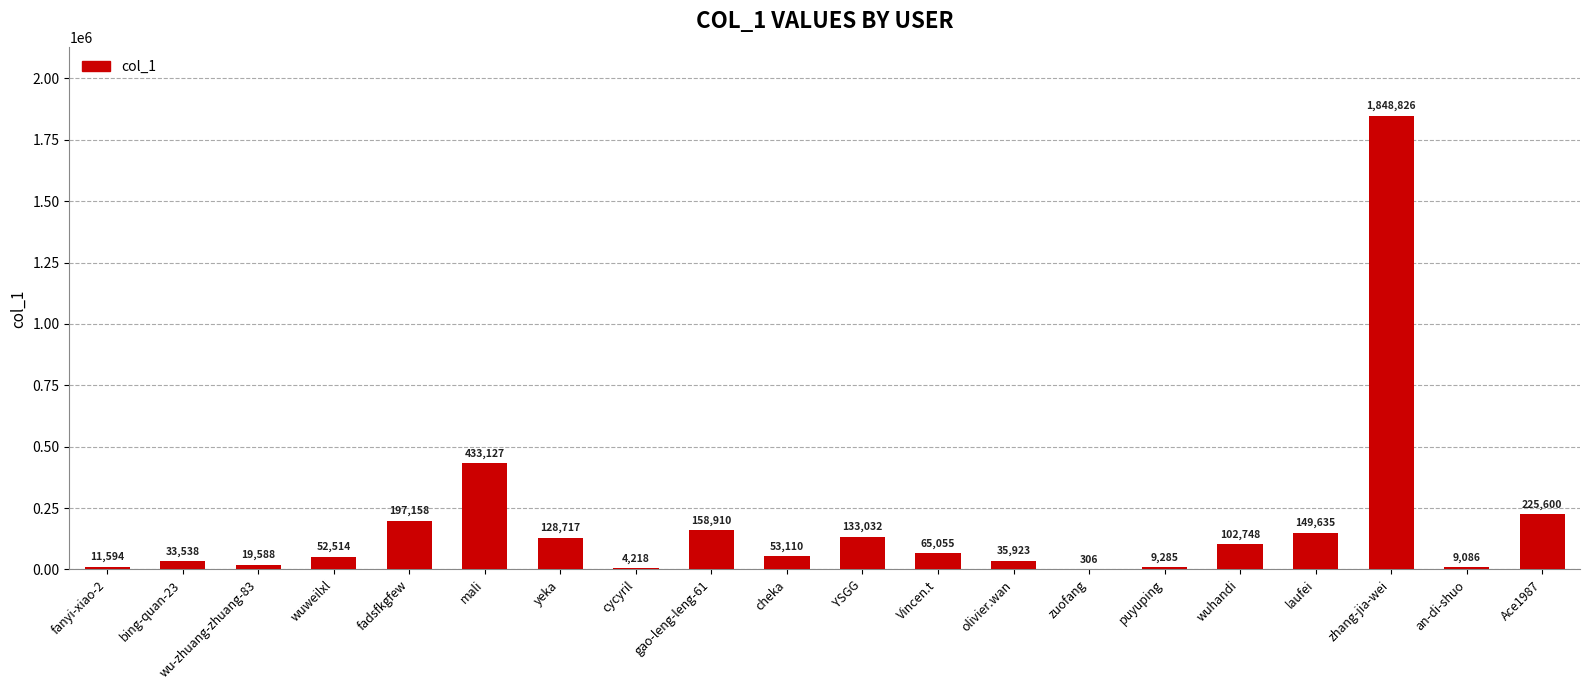

What is the sum of all values?

3671970